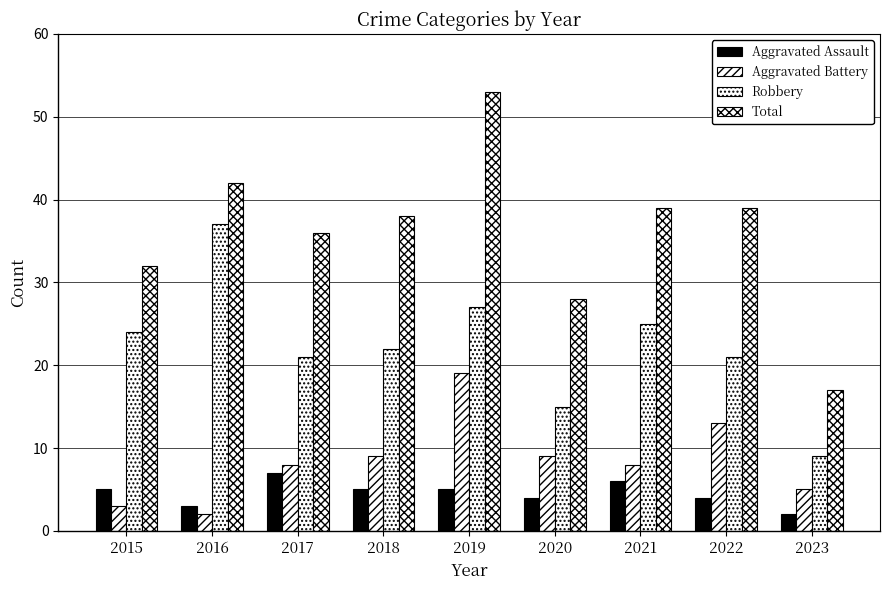

Count the Aggravated Assault values in the range 4 to 5.

5